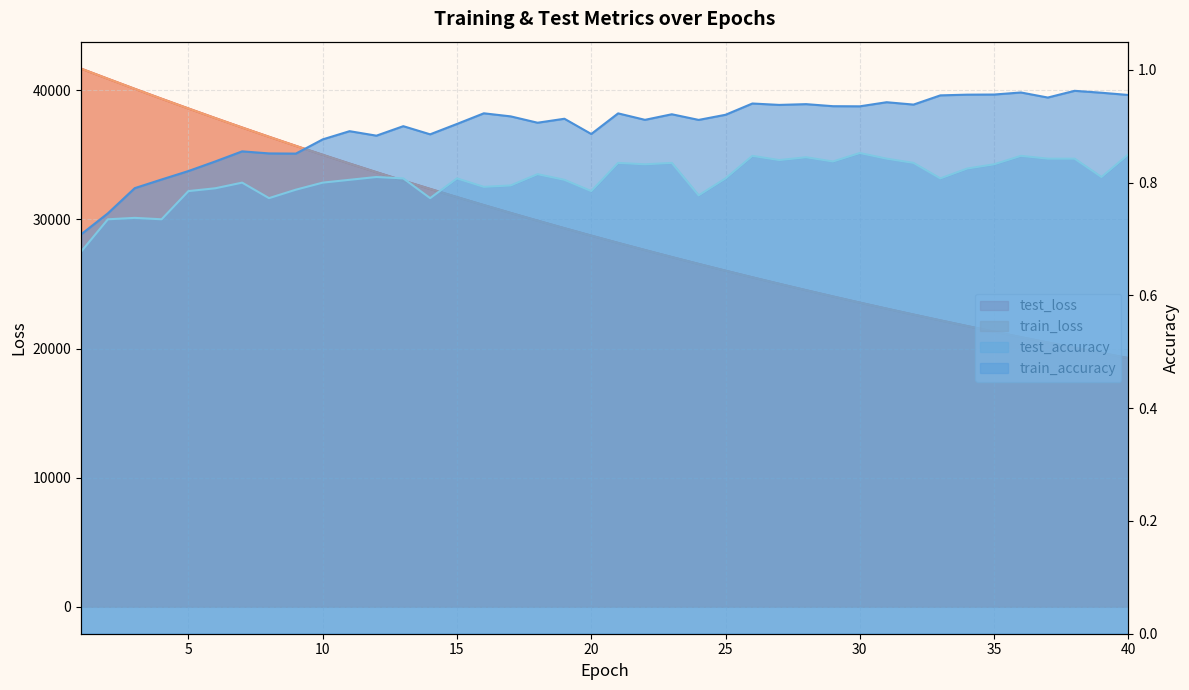

Which category has the lowest value across all series?

1